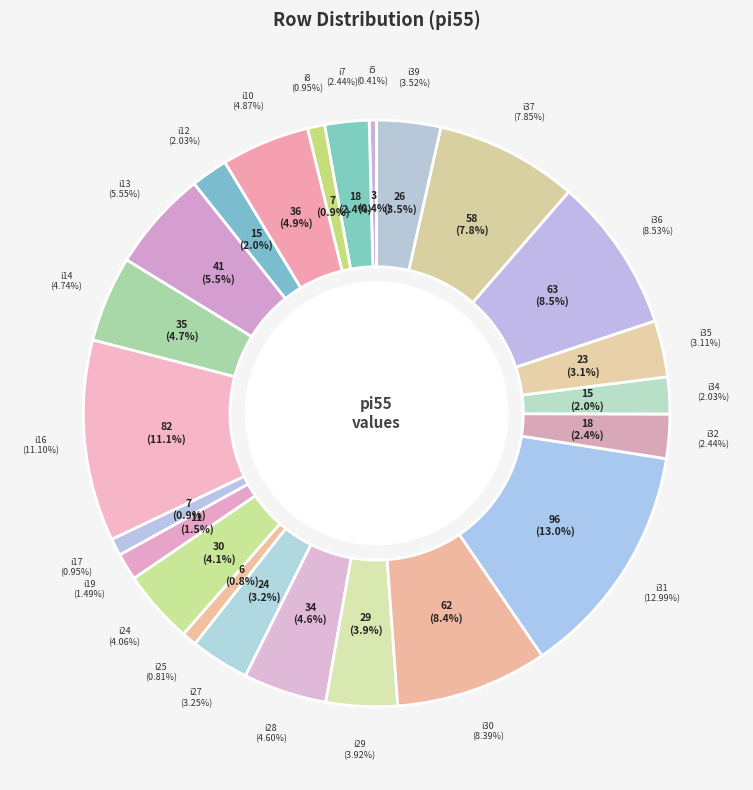

What is the change in value from i27 to i39?

+2